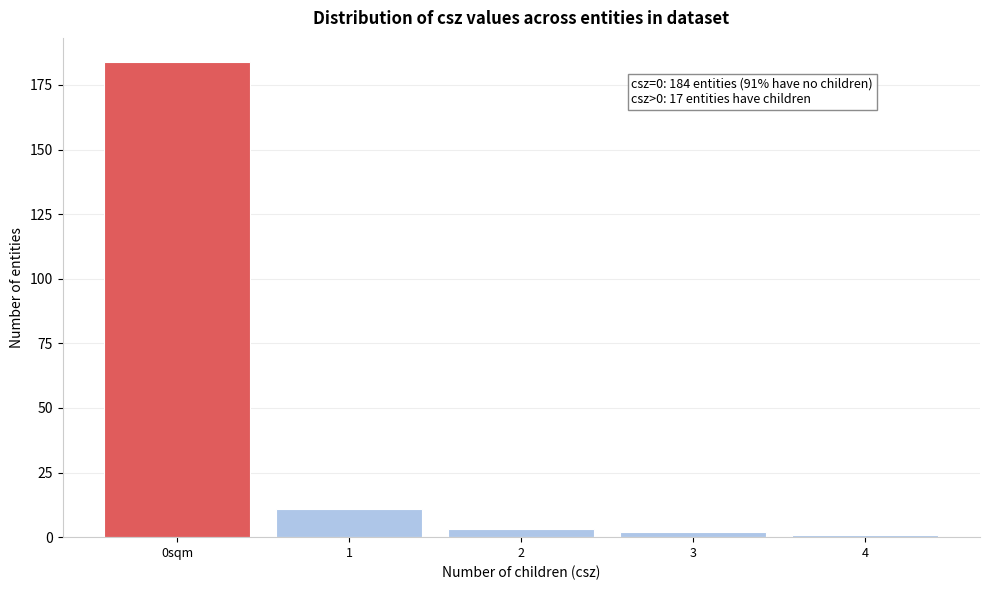

Reading left to right, extract all data points from this chart.

184	11	3	2	1